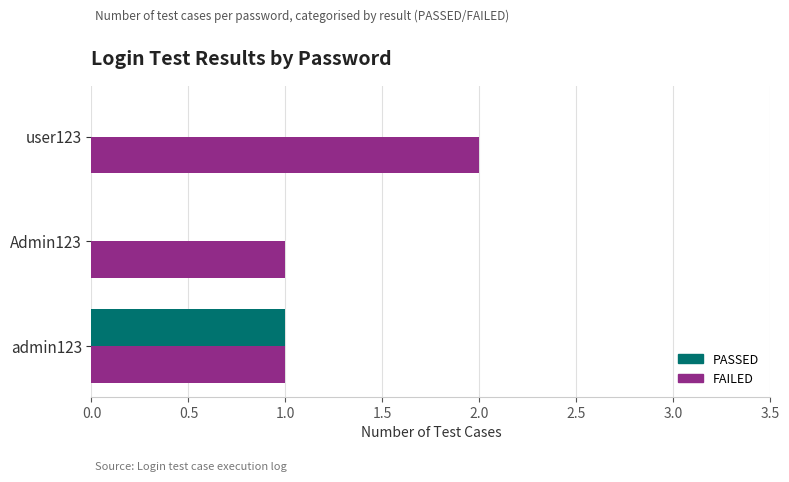

Is the value of PASSED at admin123 greater than the value of FAILED at user123?

No